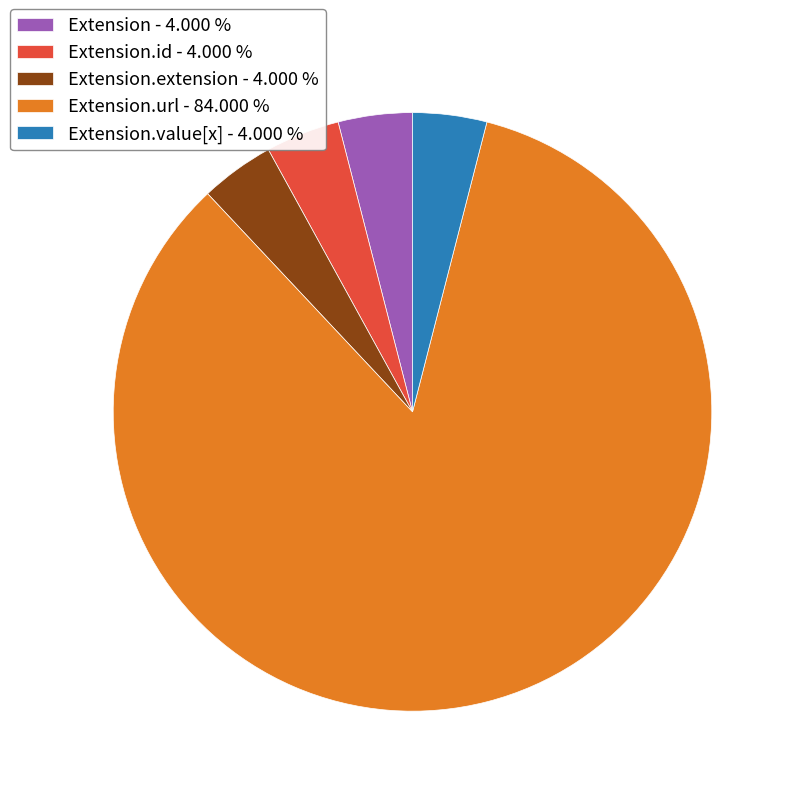

Which slice represents more than half of the pie?

Extension.url - 84.000 %